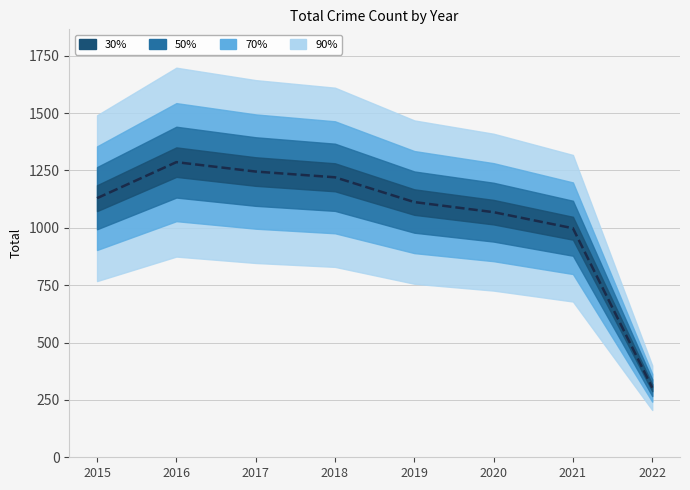

At which category does the data reach its first local peak?

2016